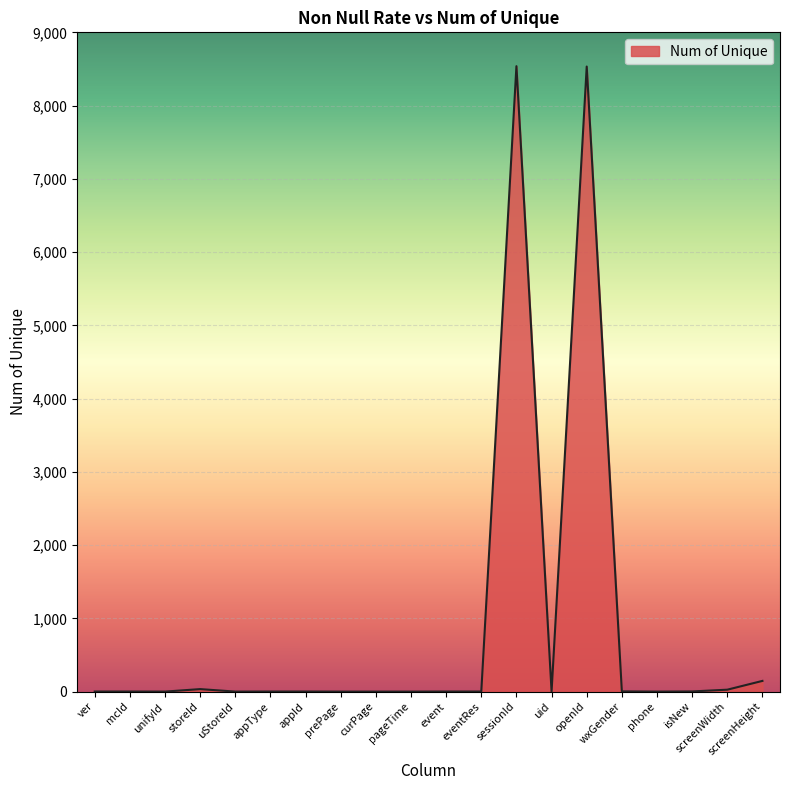

What is the maximum value shown in the chart?

8538